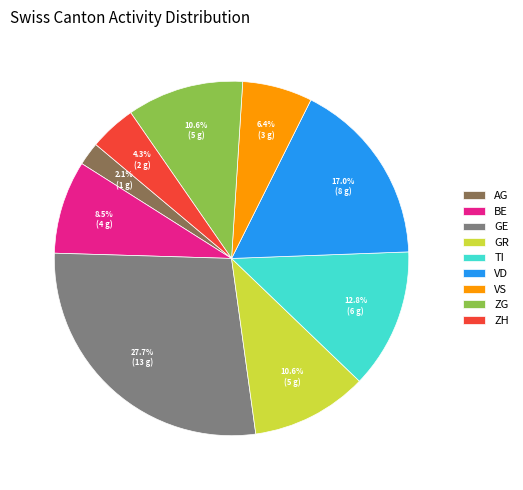

Is there a majority slice in this chart?

No